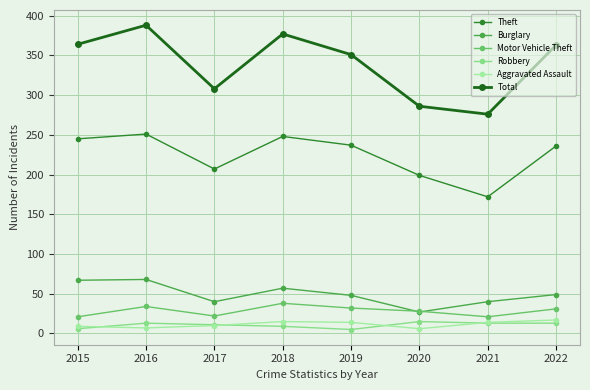

True or false: Total and Robbery cross at least once.

False